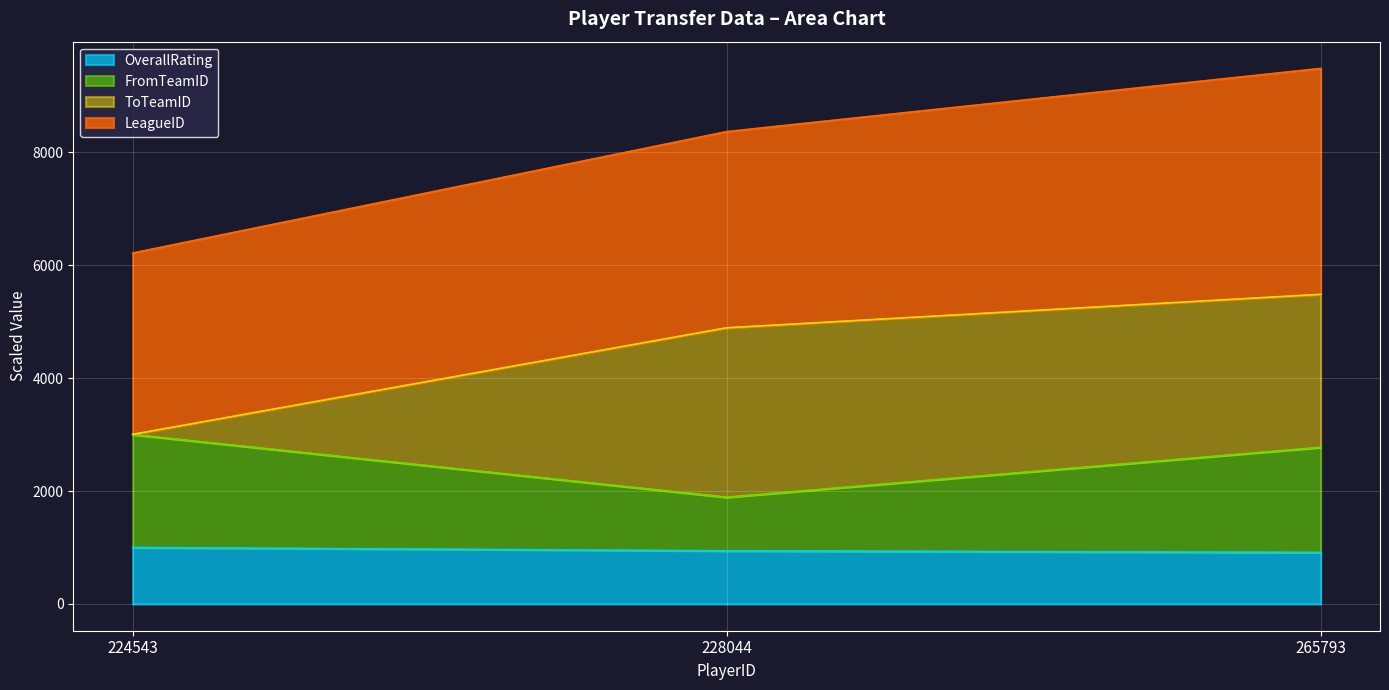

What is the average value of the OverallRating series?

951.0